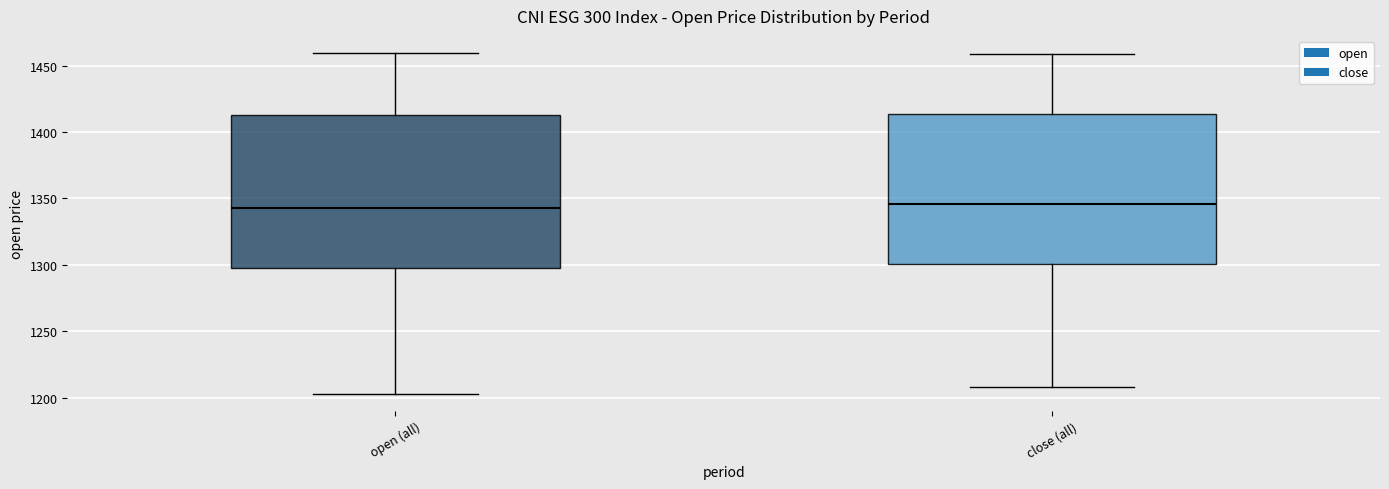

Reading left to right, read every box against the y-axis: the position of its median line, the range the box covers, and the ends of its whiskers. The values are not printed on the chart, so give them approximately, as read against the axis.

open (all): median 1345, box 1300 to 1415, whiskers 1205 to 1460
close (all): median 1345, box 1300 to 1415, whiskers 1210 to 1460